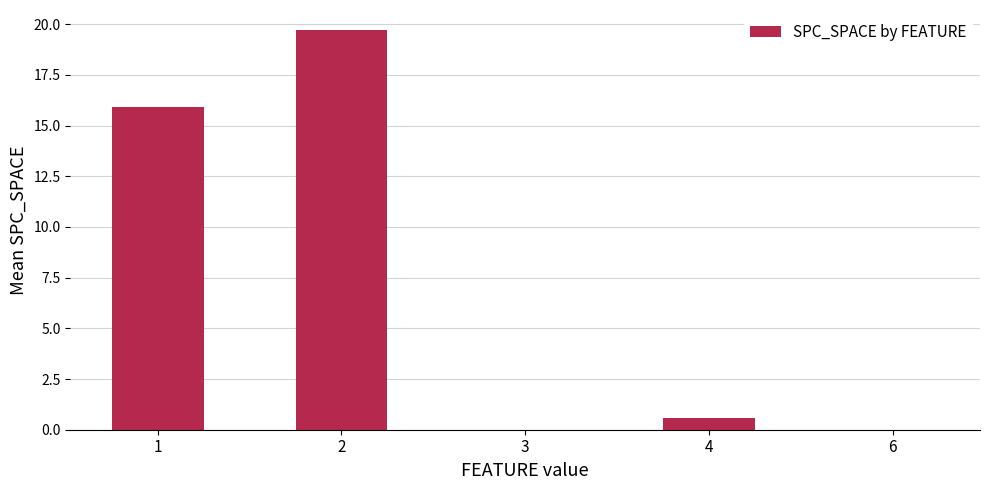

At which category does the chart reach its peak across all series?

2